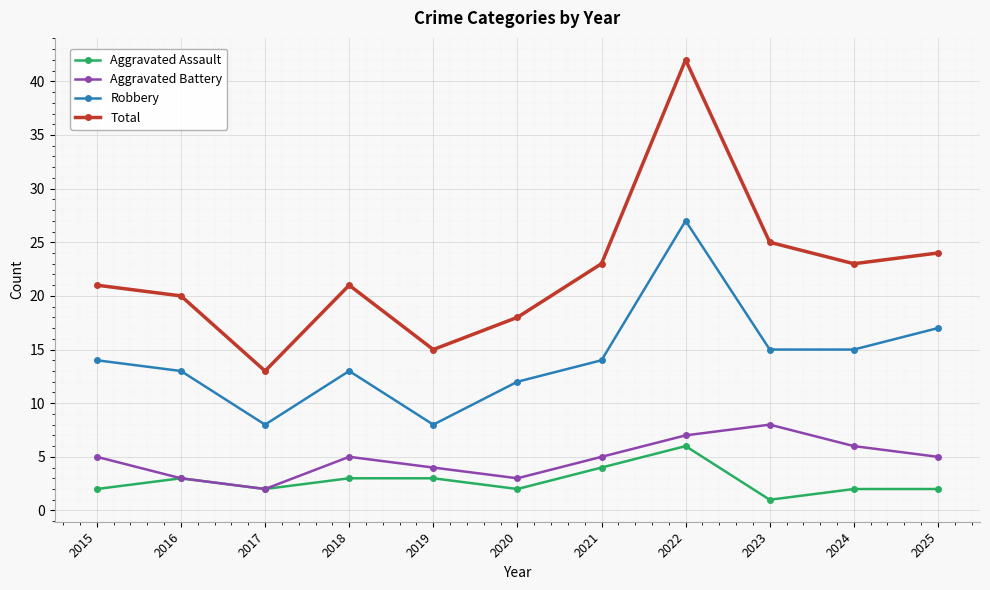

What is the value of the Aggravated Assault point at the 10th from the left?

2